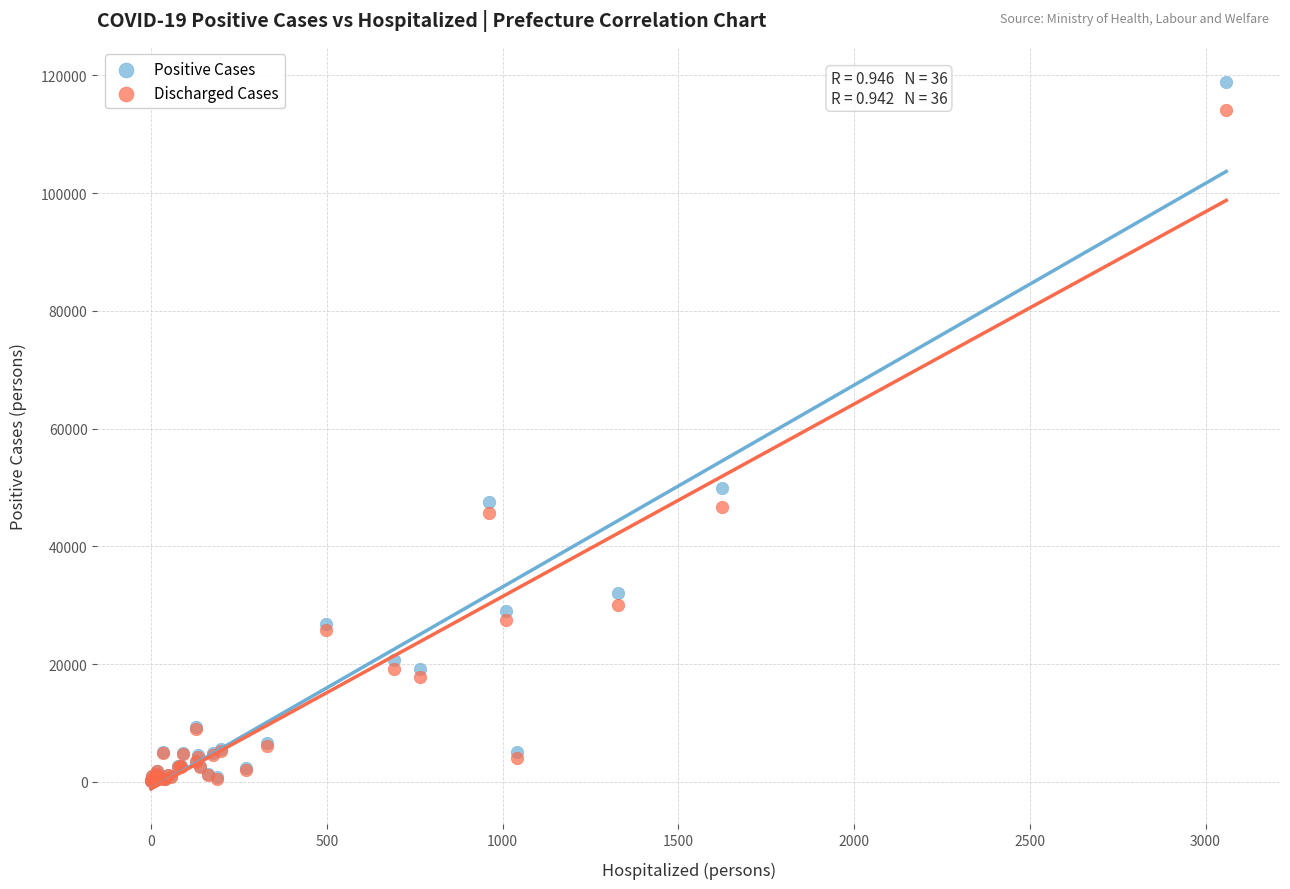

What are all the series names shown in the legend?

Positive Cases, Discharged Cases